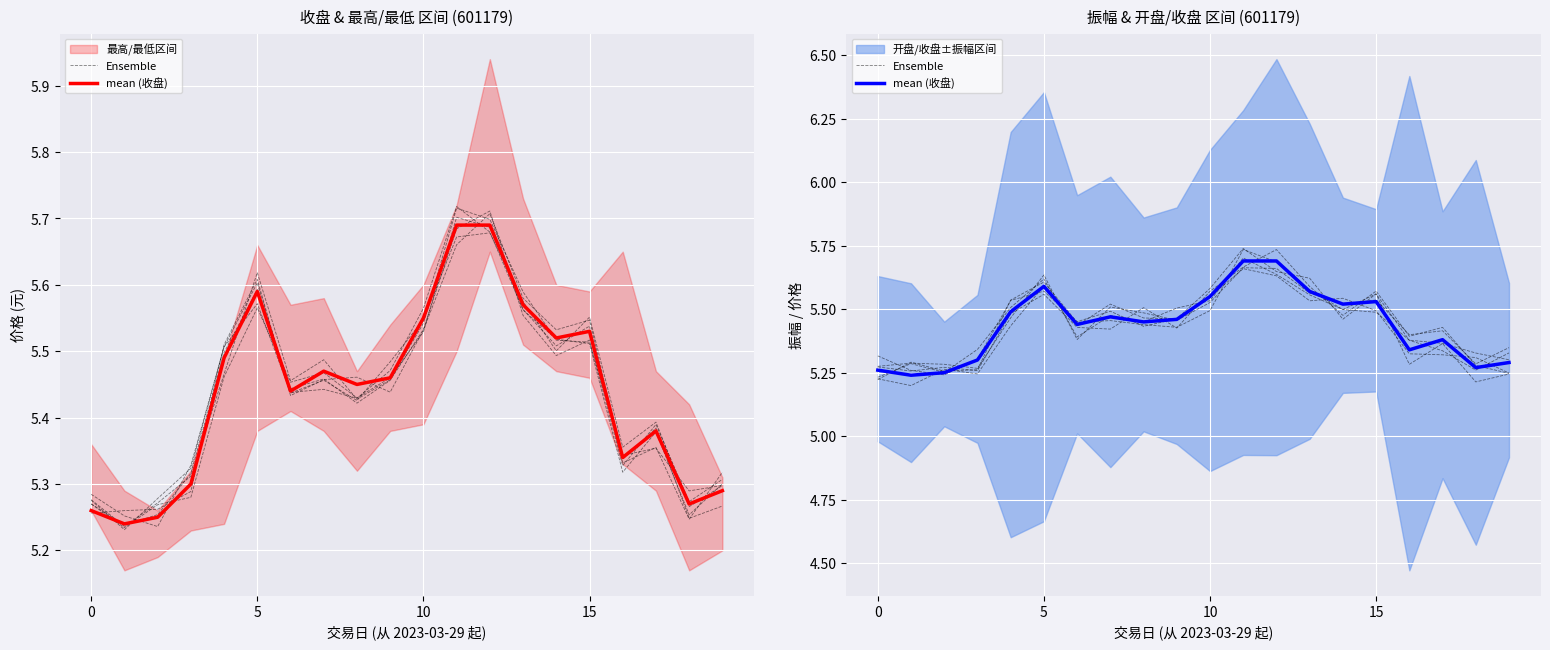

What is the label of the 1st point from the right?

19